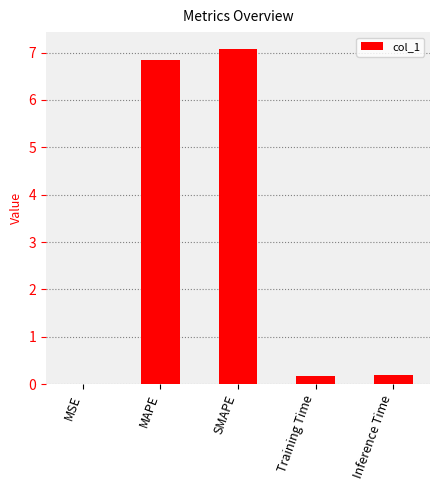

What is the change in value from MAPE to SMAPE?

+0.2